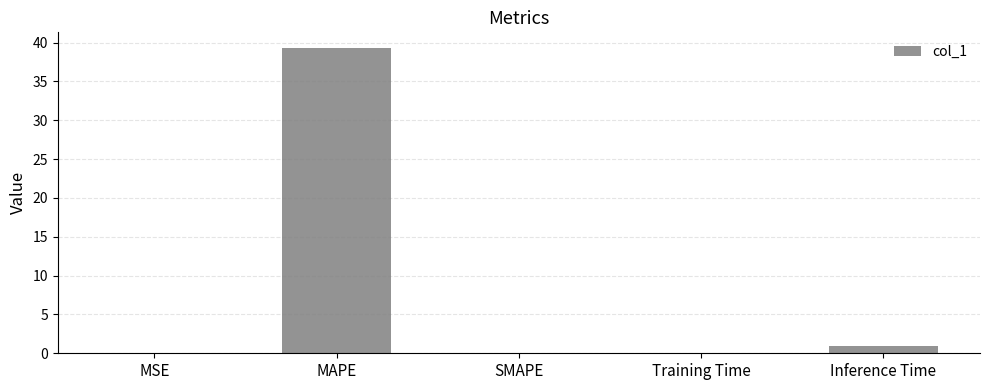

The value at SMAPE is 20.4. True or false?

False